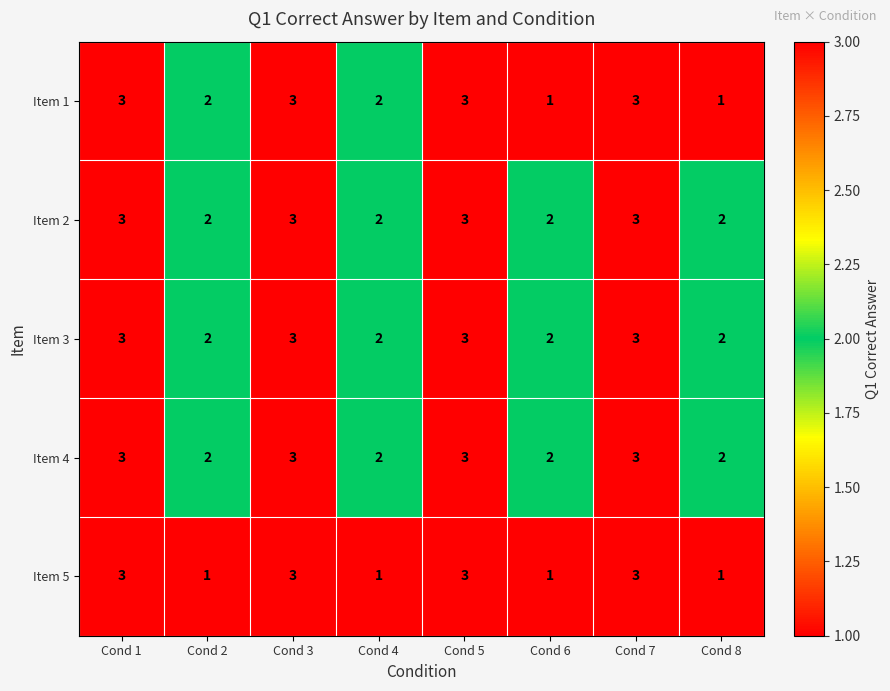

What is the total value across all series at Cond 4?

9